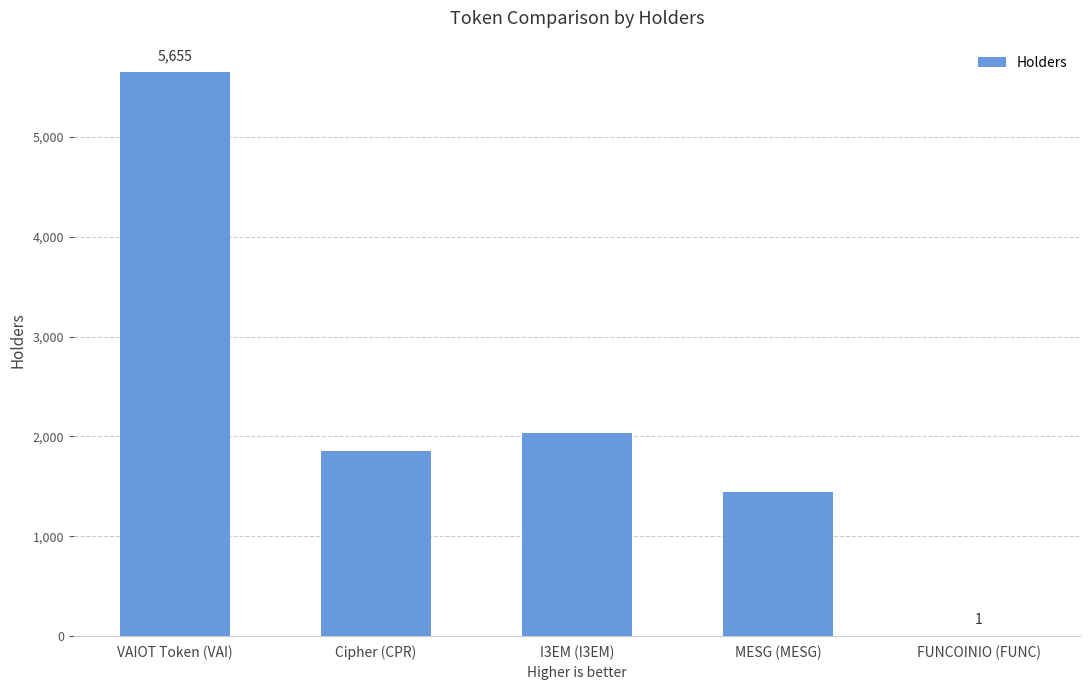

At which label is the value closest to 2828?

I3EM (I3EM)